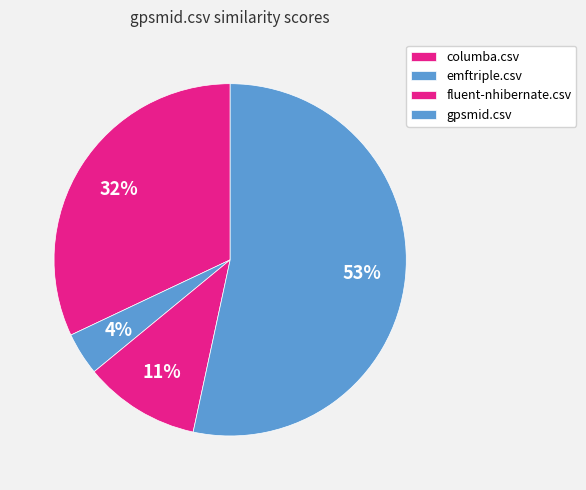

How many segments does this pie chart have?

4